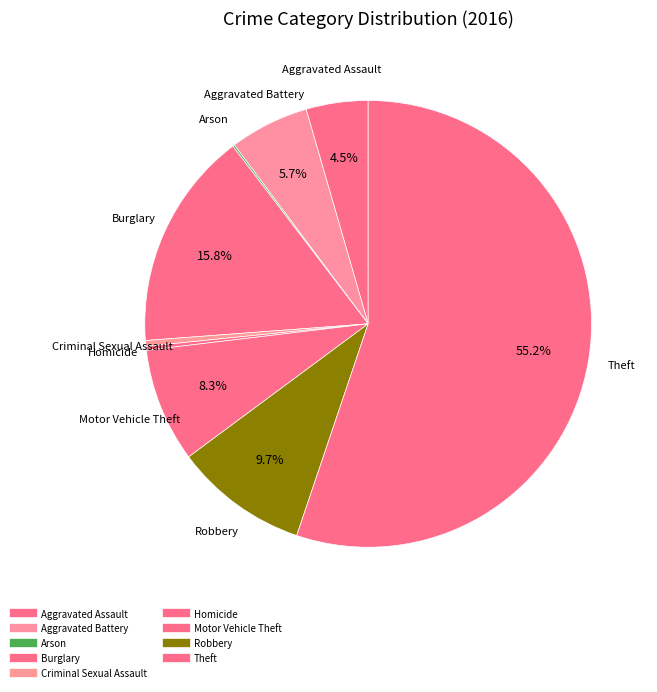

How many segments does this pie chart have?

9